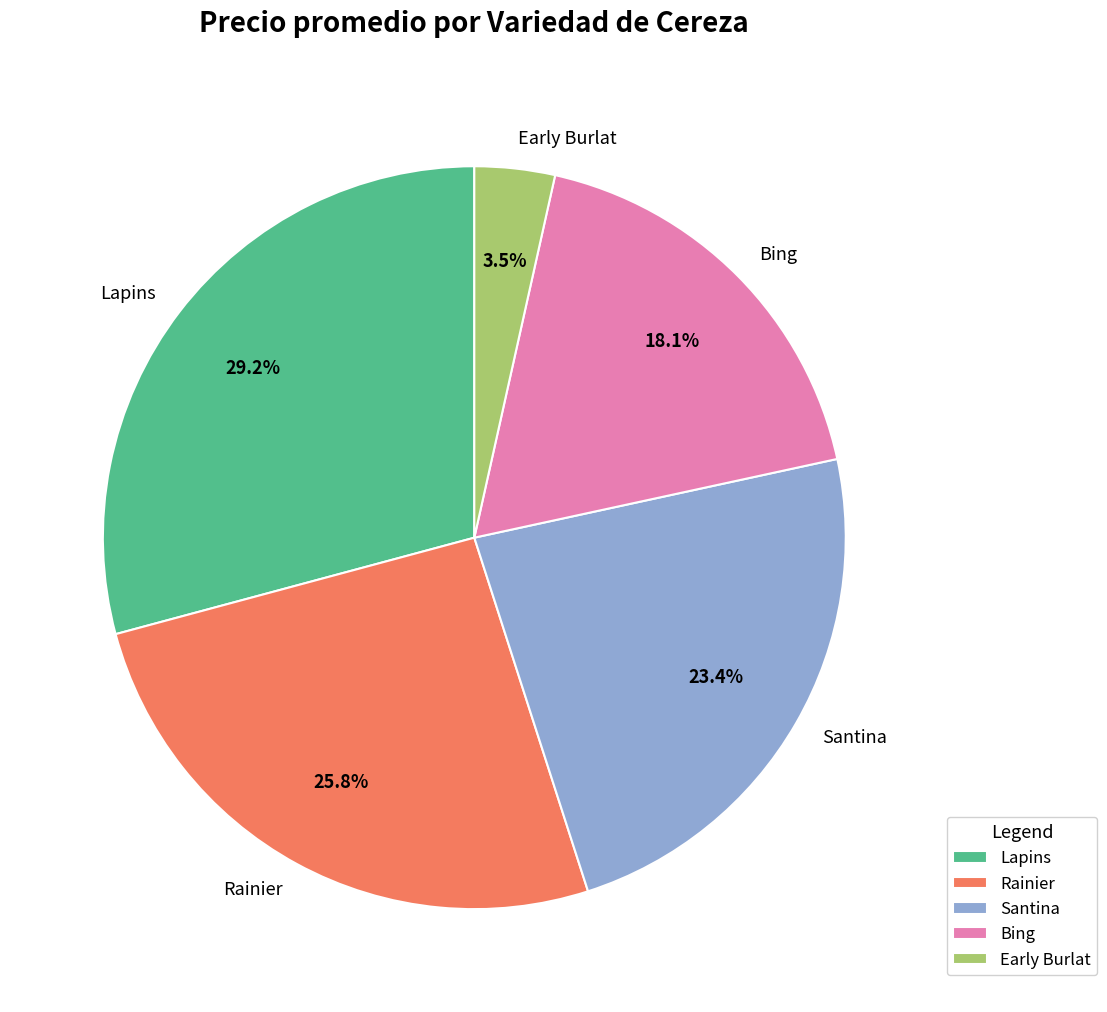

Does Santina account for over 50% of the chart?

No